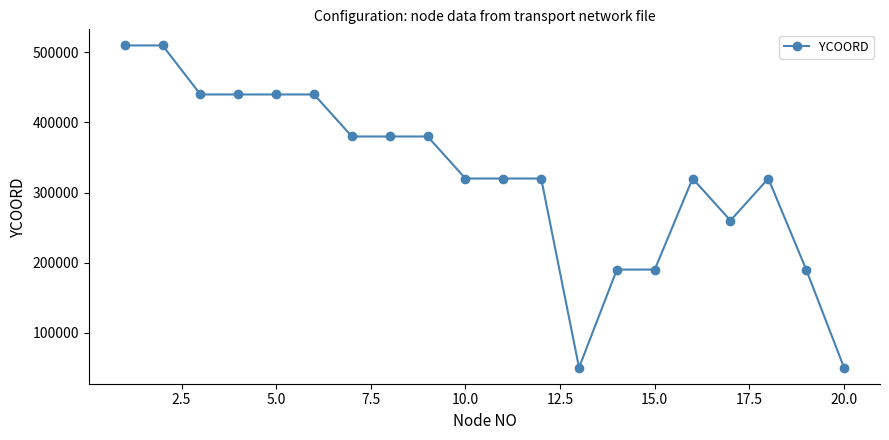

What is the average value?

322500